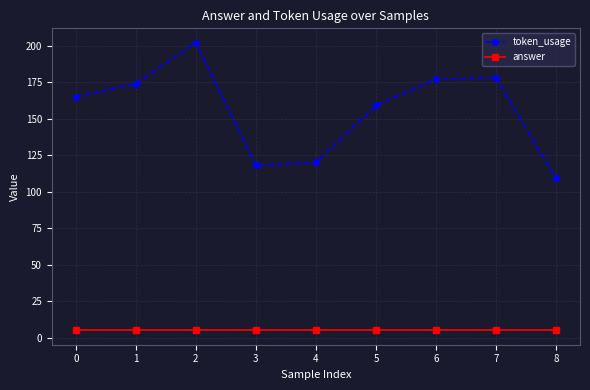

At how many categories does at least one series exceed 136?

6